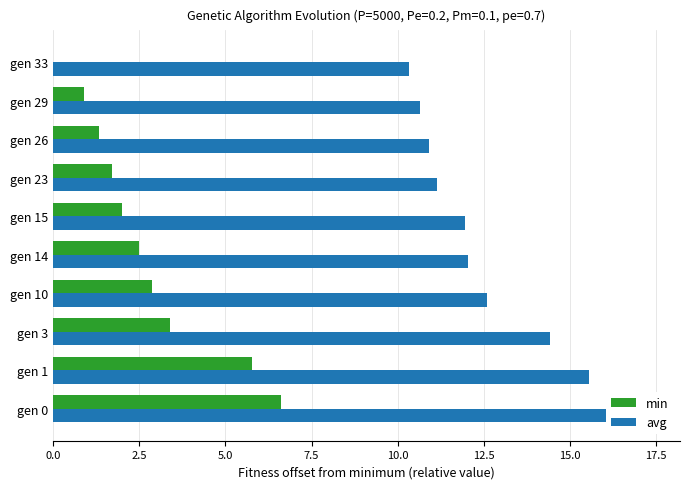

Reading right to left, transcribe all the data shown in this chart.

min: 0.0	0.9	1.3	1.7	2.0	2.5	2.9	3.4	5.8	6.6
avg: 10.3	10.7	10.9	11.2	11.9	12.0	12.6	14.4	15.5	17.3